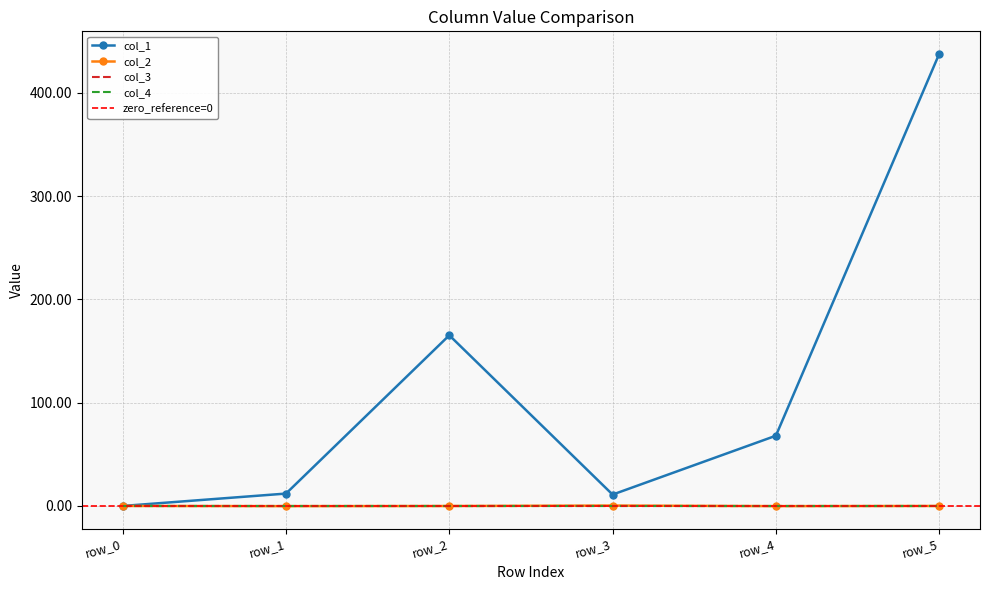

True or false: col_1 has more than 2 interior local peaks.

False